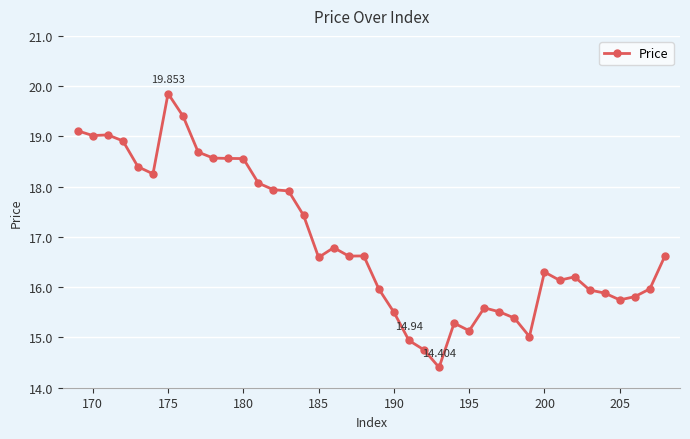

True or false: the data has more than 1 interior local peaks.

True